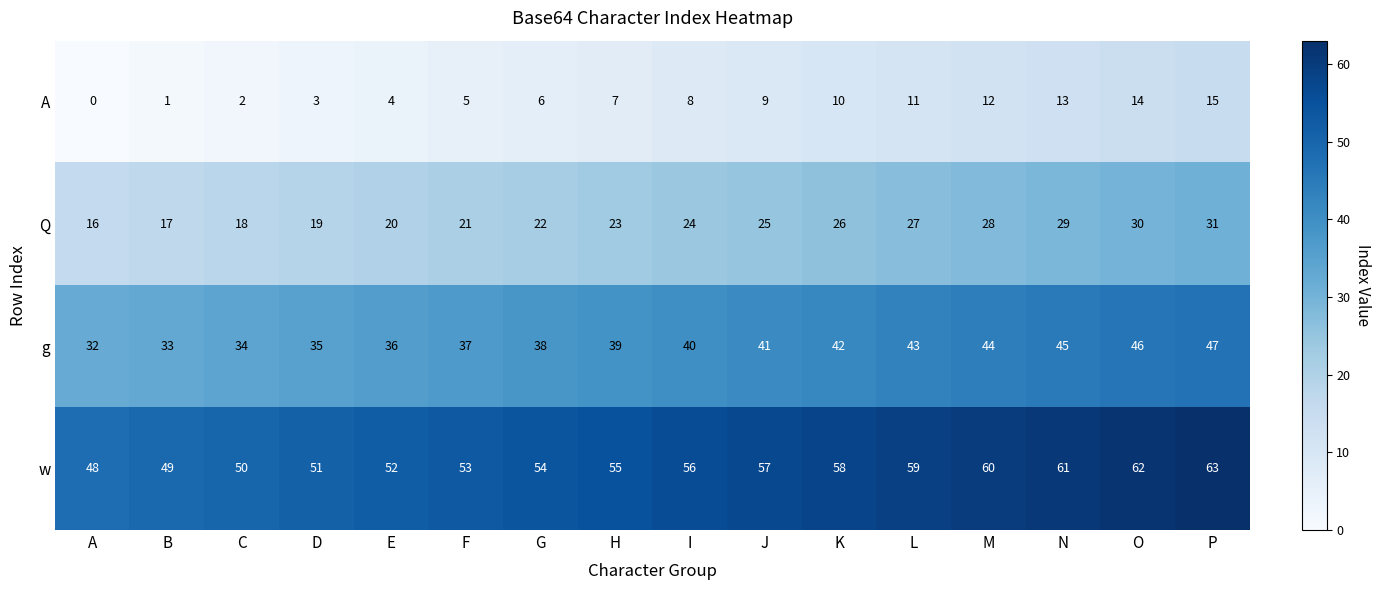

What is the difference between the highest and lowest values at J?

48